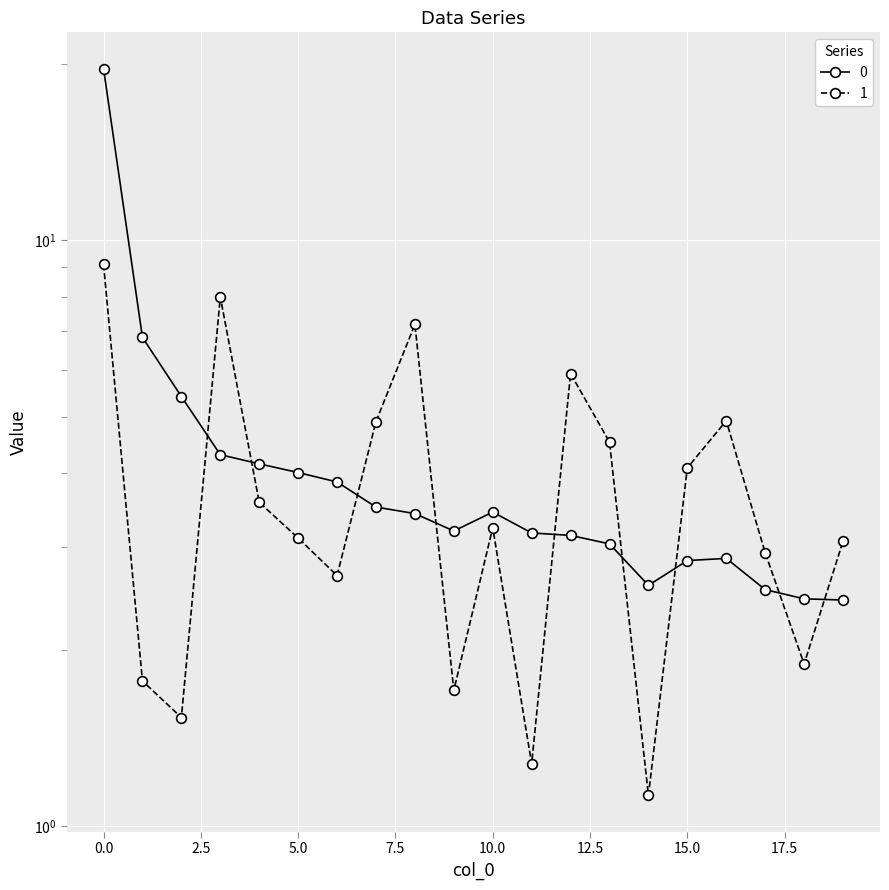

How many intersections are there between 0 and 1?

9